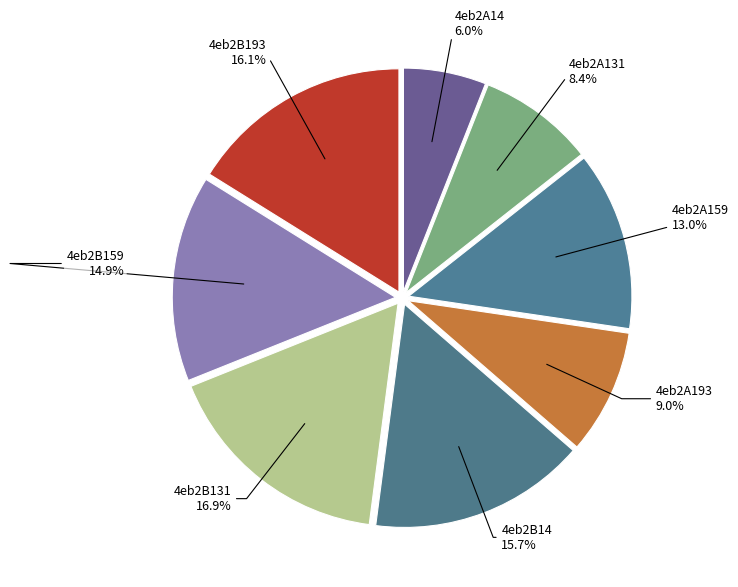

To the nearest percent, what is the average slice percentage?

12%